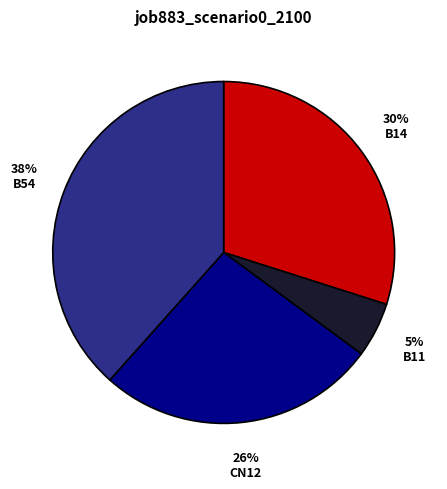

To the nearest percent, what is the difference between the largest and smallest slice percentages?

33%